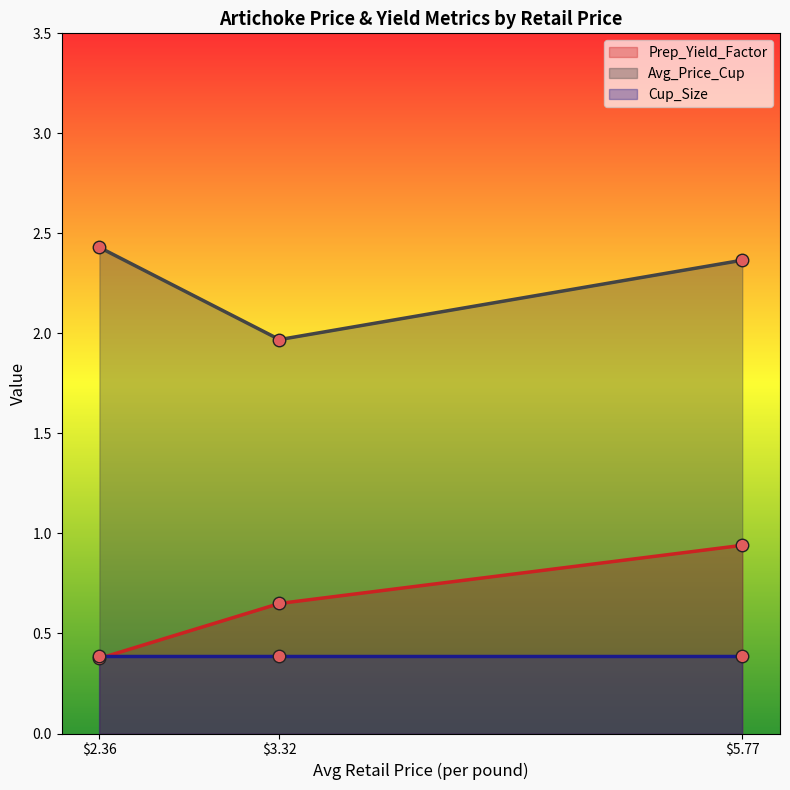

At which label does Avg_Price_Cup first exceed 2?

$2.36